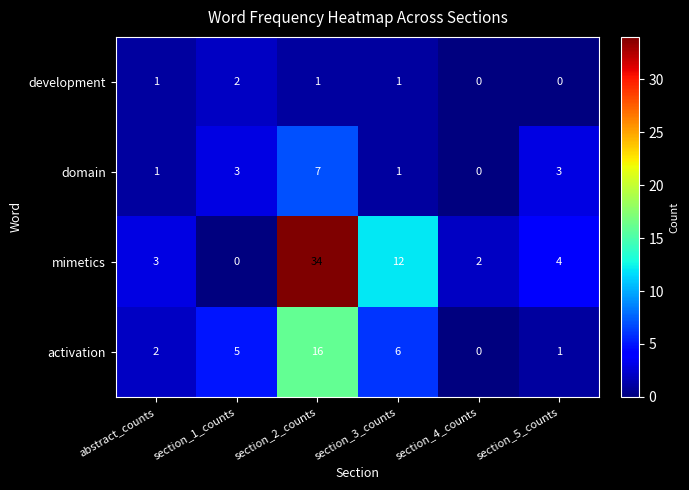

The value of mimetics at section_1_counts is 0. True or false?

True